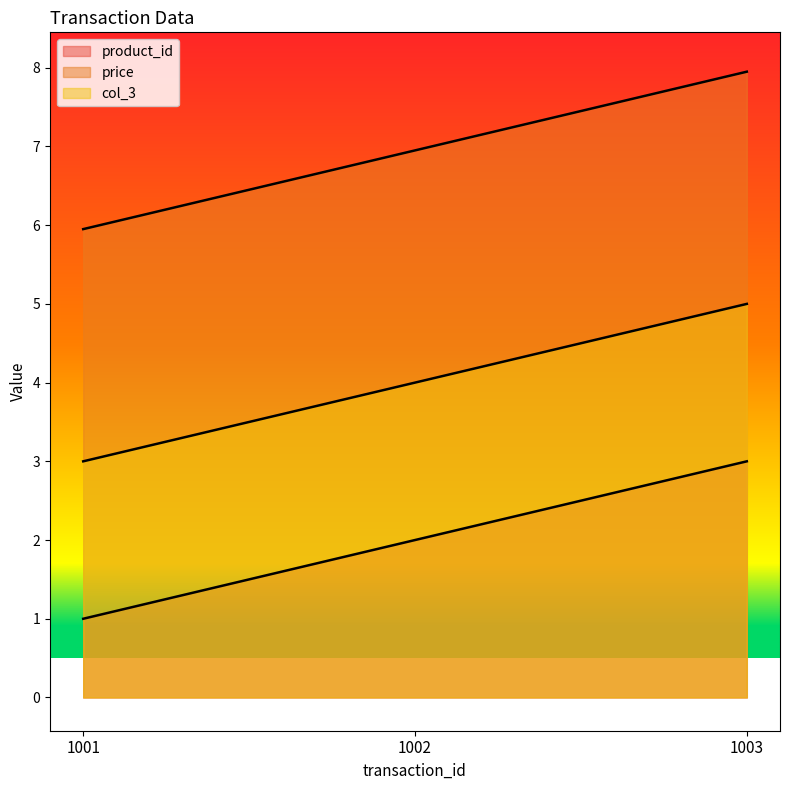

Which series has the largest range (max minus min)?

product_id